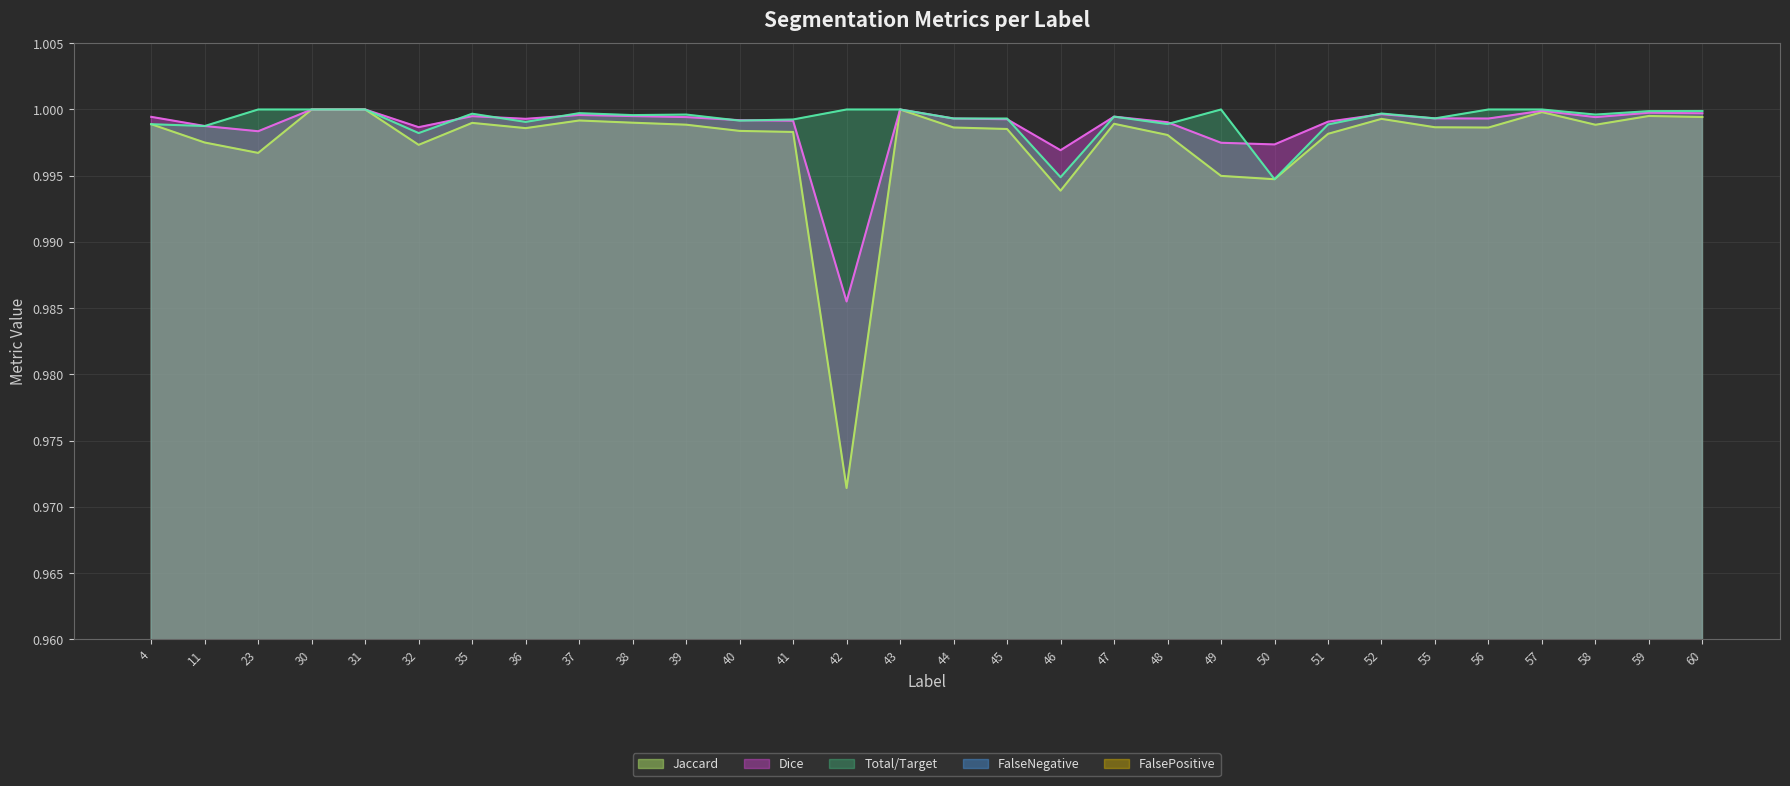

At which category is the sum across all series the highest?

30